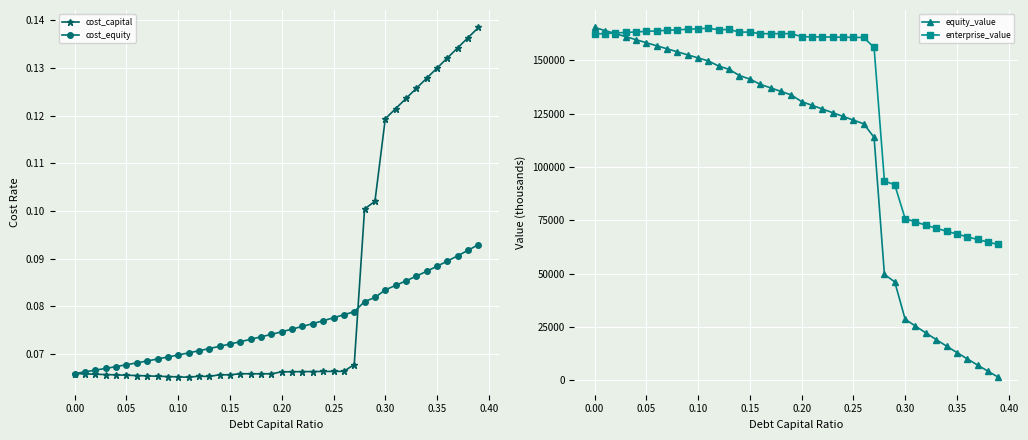

Which series has the largest range (max minus min)?

equity_value